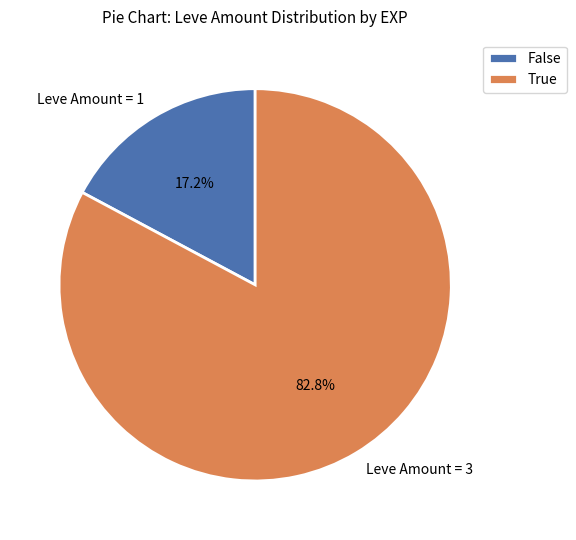

Is there any slice that represents more than half of the pie?

Yes